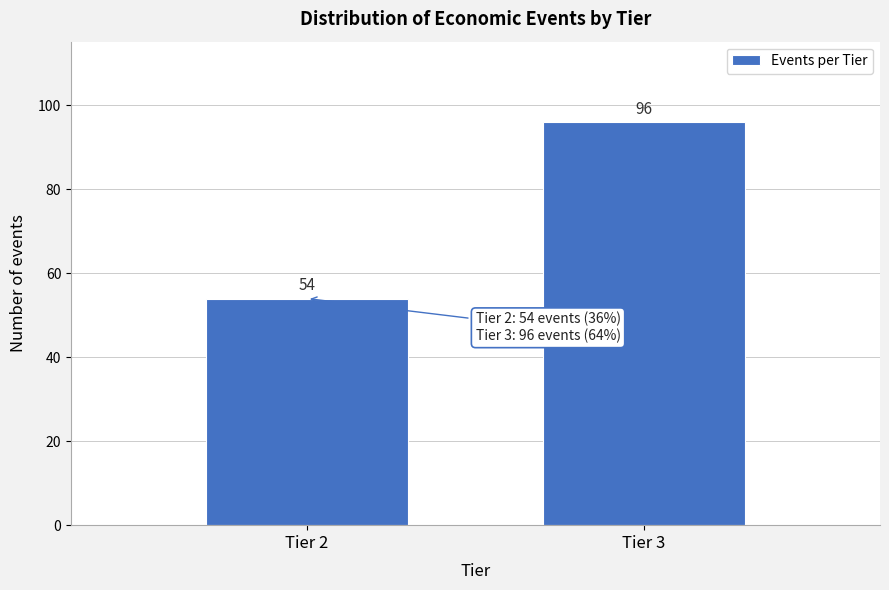

Reading left to right, list all the values displayed in this chart.

54	96